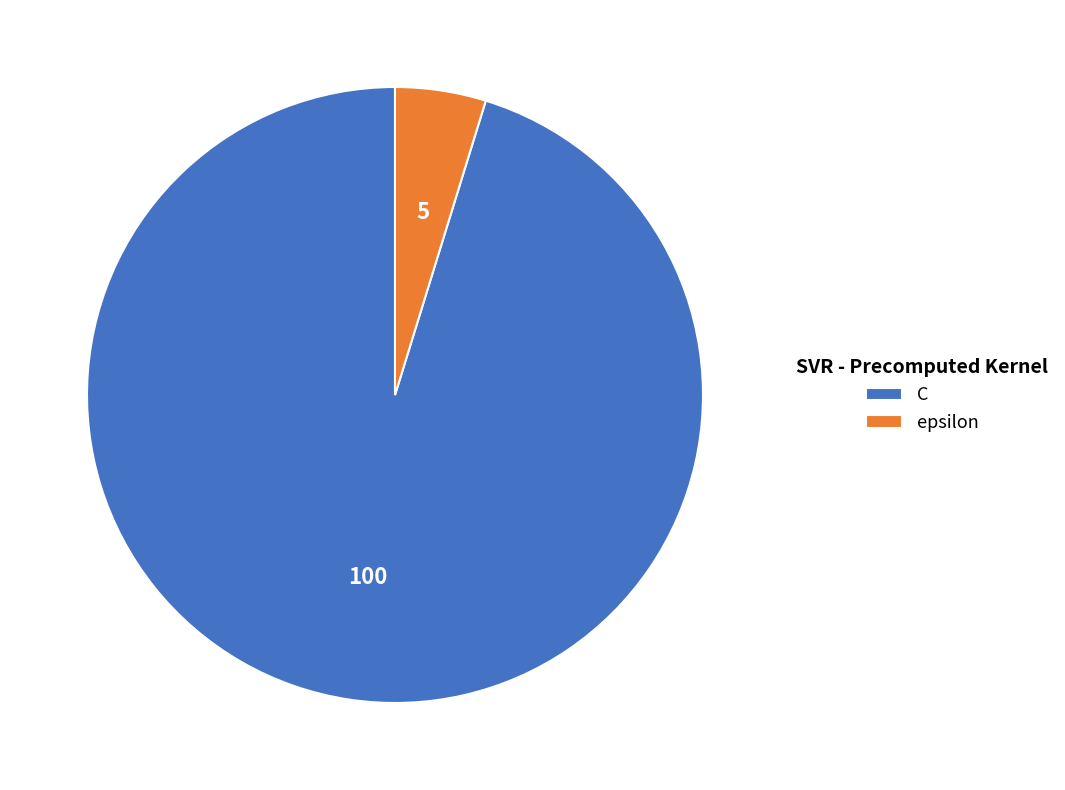

Between C and epsilon, which is larger?

C